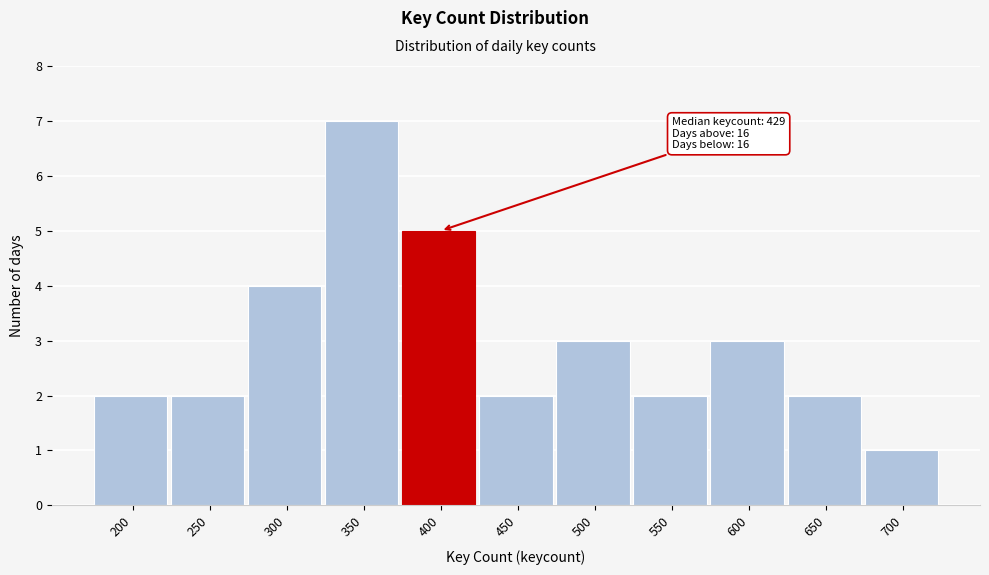

Reading left to right, list all the values displayed in this chart.

200=2	250=2	300=4	350=7	400=5	450=2	500=3	550=2	600=3	650=2	700=1